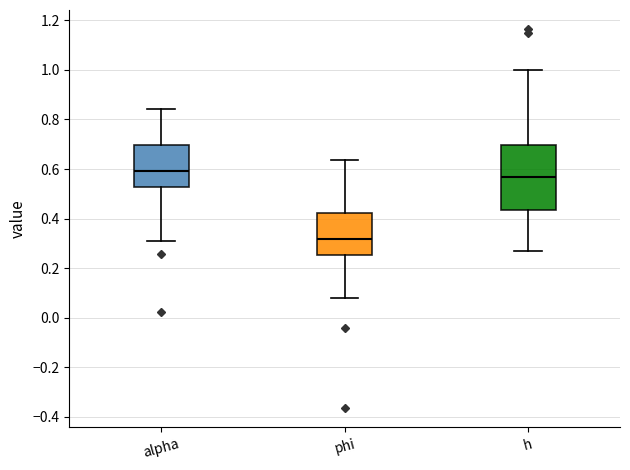

Reading left to right, read every box against the y-axis: the position of its median line, the range the box covers, and the ends of its whiskers. The values are not printed on the chart, so give them approximately, as read against the axis.

alpha: median 0.60, box 0.52 to 0.70, whiskers 0.30 to 0.84
phi: median 0.32, box 0.26 to 0.42, whiskers 0.08 to 0.64
h: median 0.56, box 0.44 to 0.70, whiskers 0.26 to 1.00